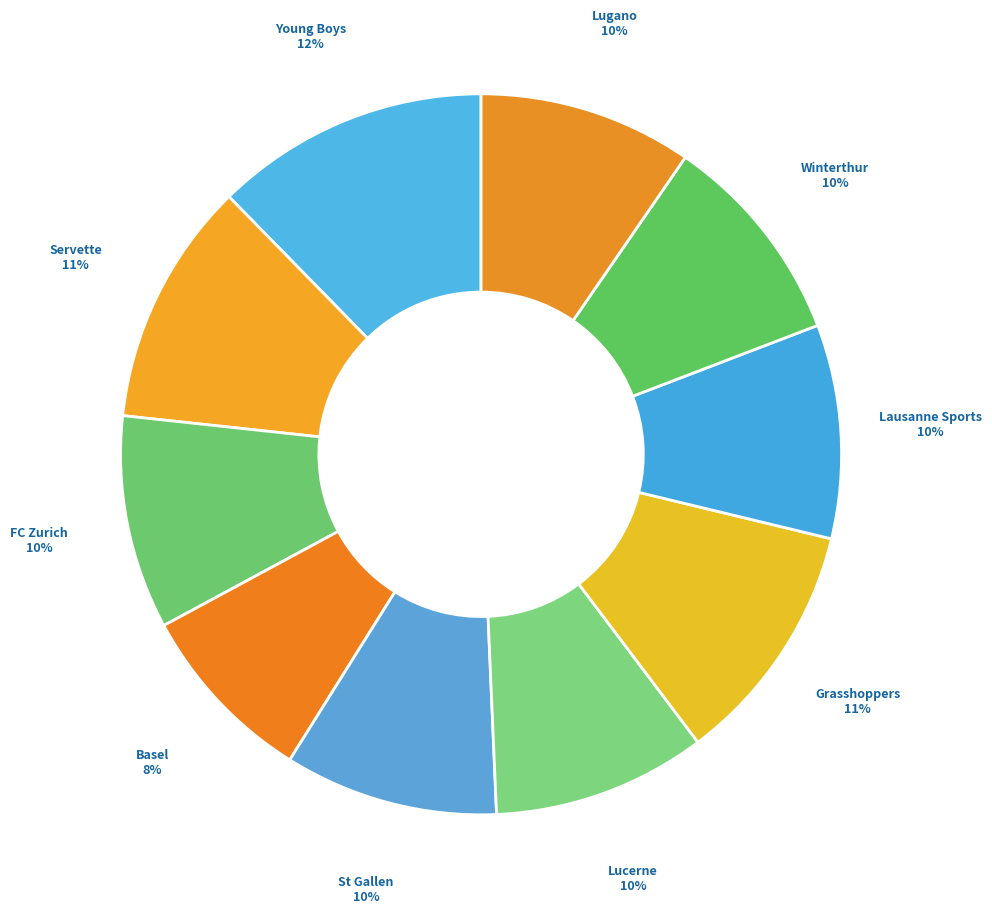

The St Gallen slice represents 10% of the pie. True or false?

True